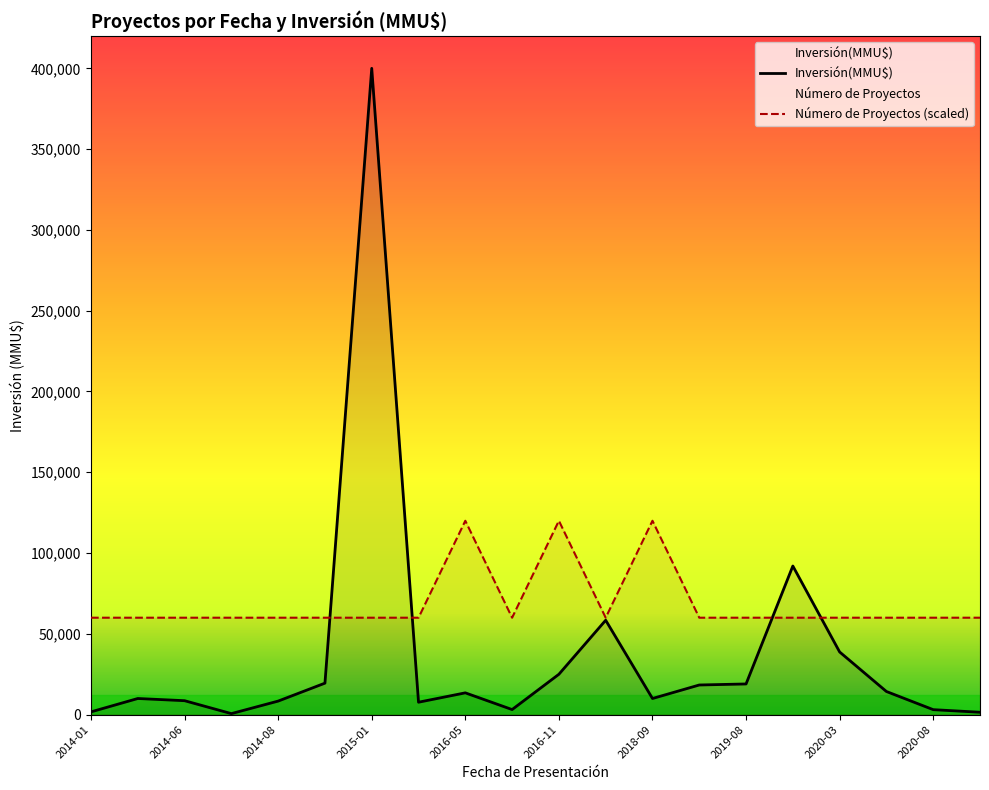

At 2016-11, list the series in order from largest to smallest.

Número de Proyectos (scaled), Inversión(MMU$)